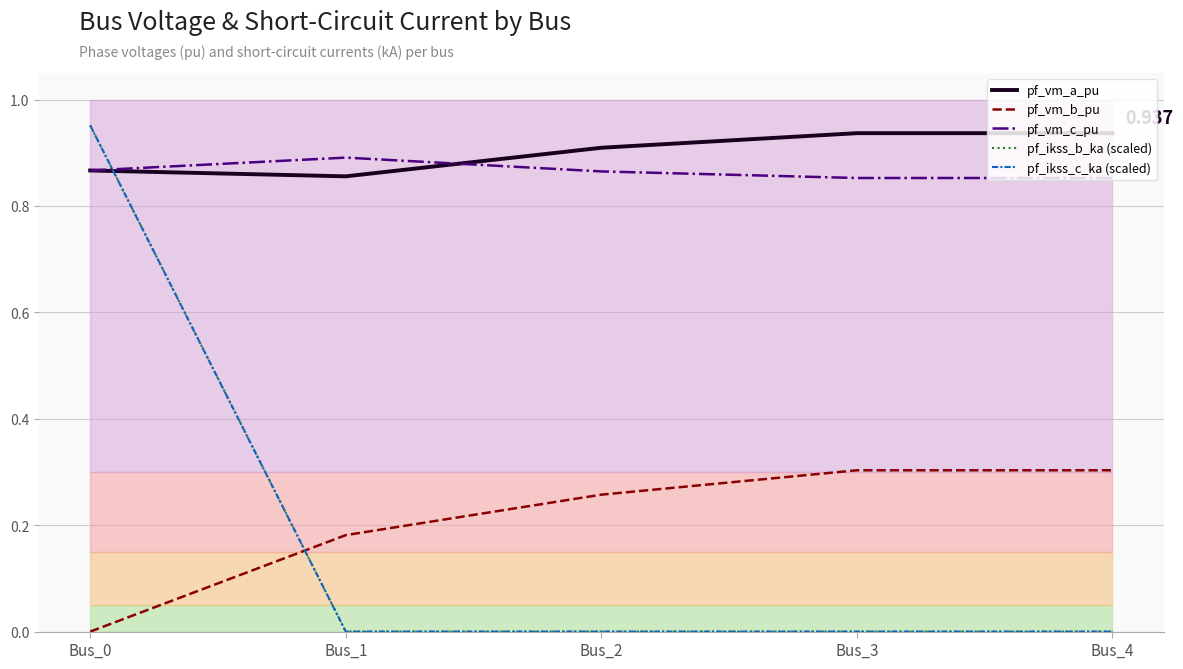

True or false: pf_vm_b_pu and pf_vm_a_pu cross at least once.

False